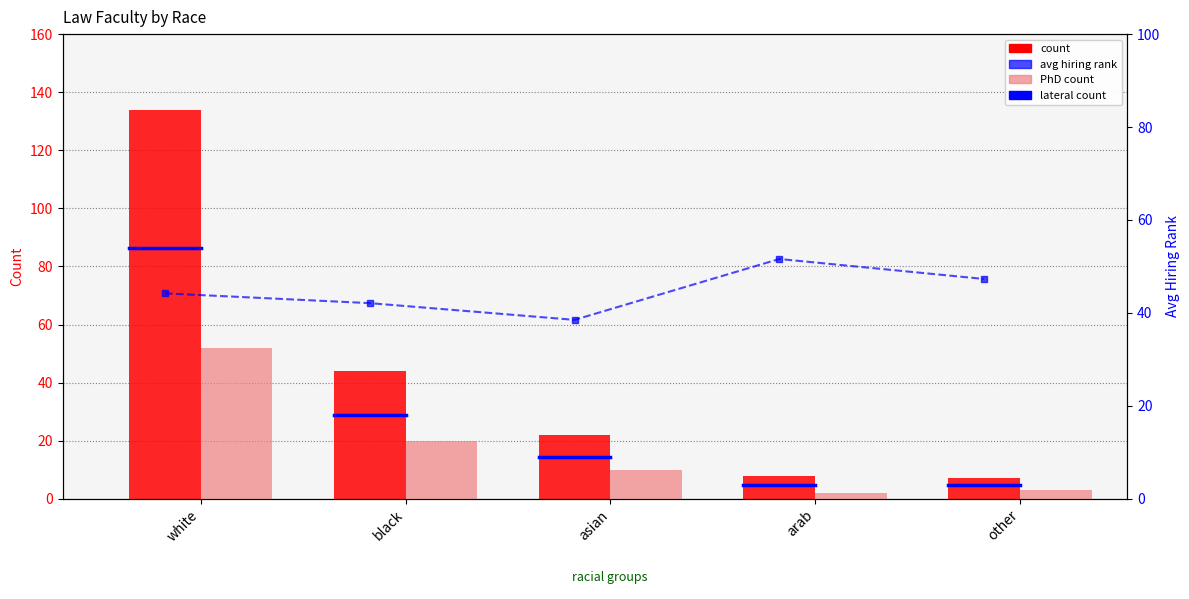

What is the label of the 5th bar from the left?

other